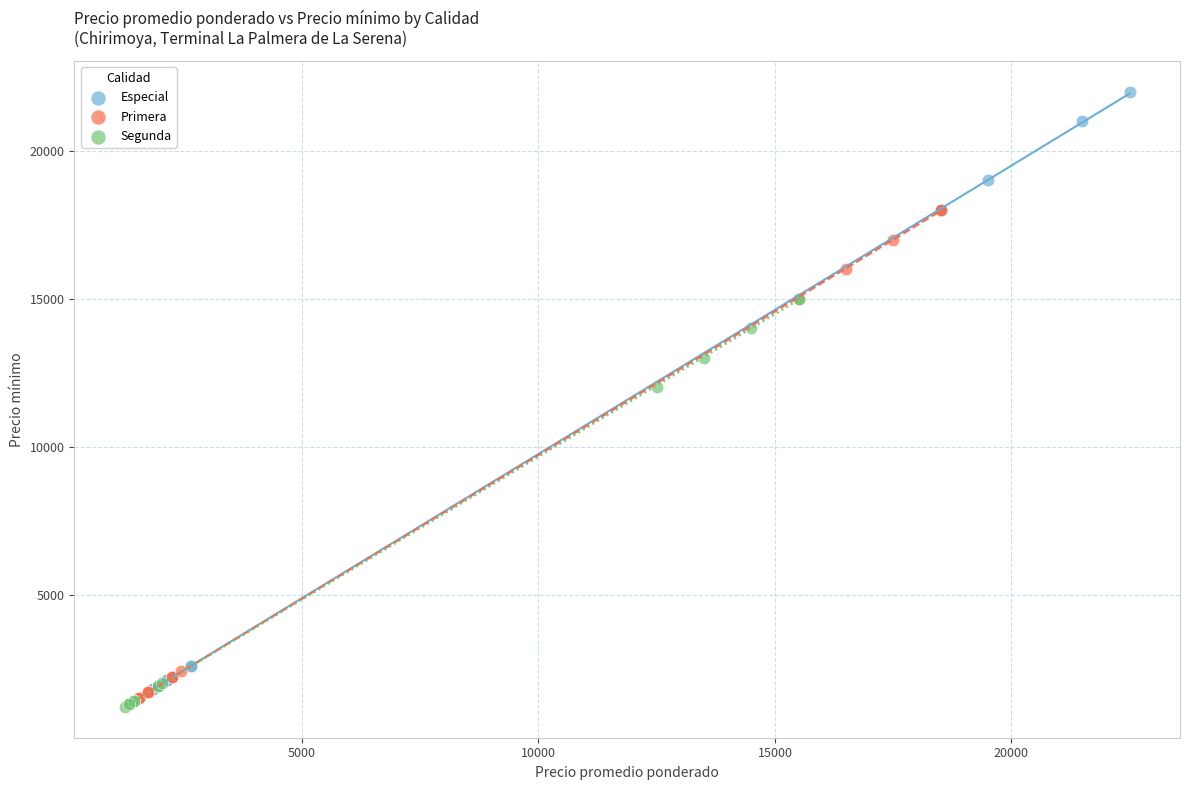

Which series reaches the maximum Y coordinate?

Especial